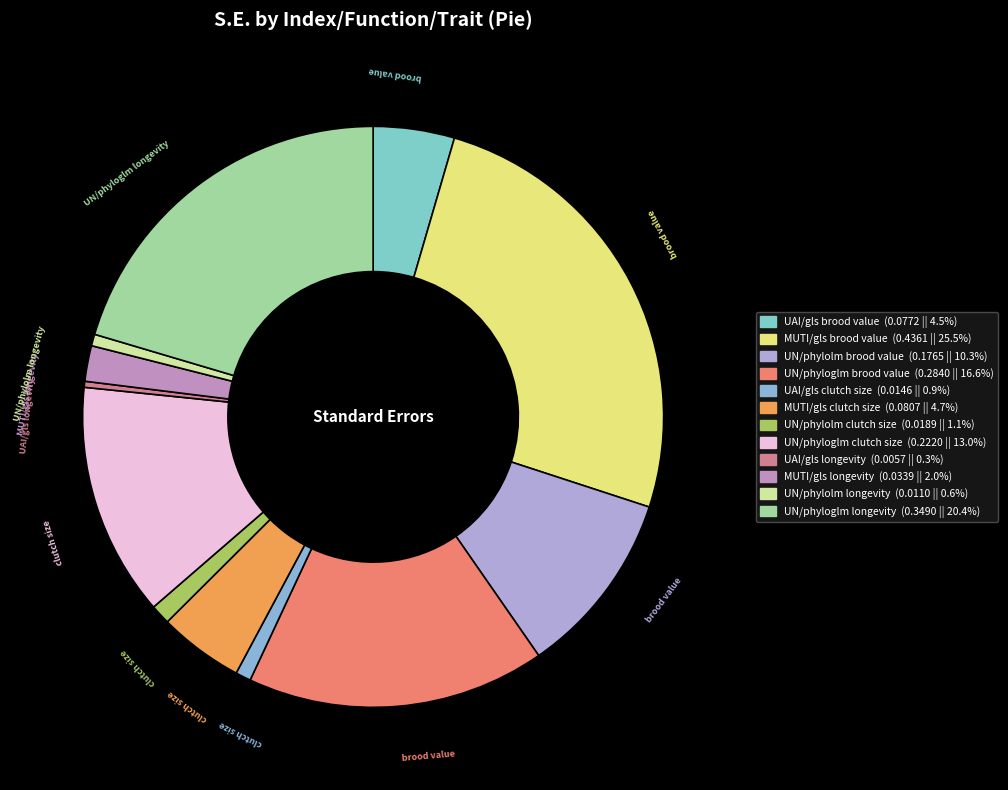

Which category has the smallest portion of the pie?

UAI/gls longevity